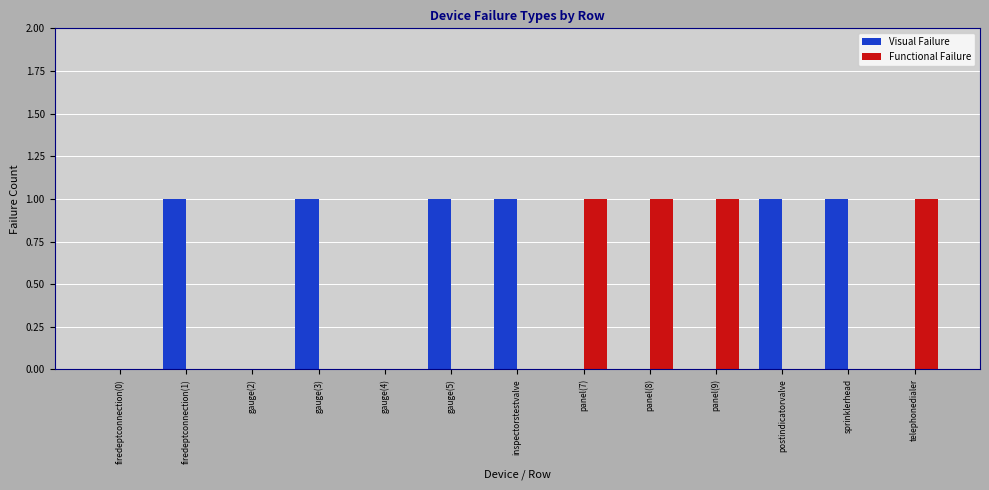

What is the sum of all Functional Failure values?

4